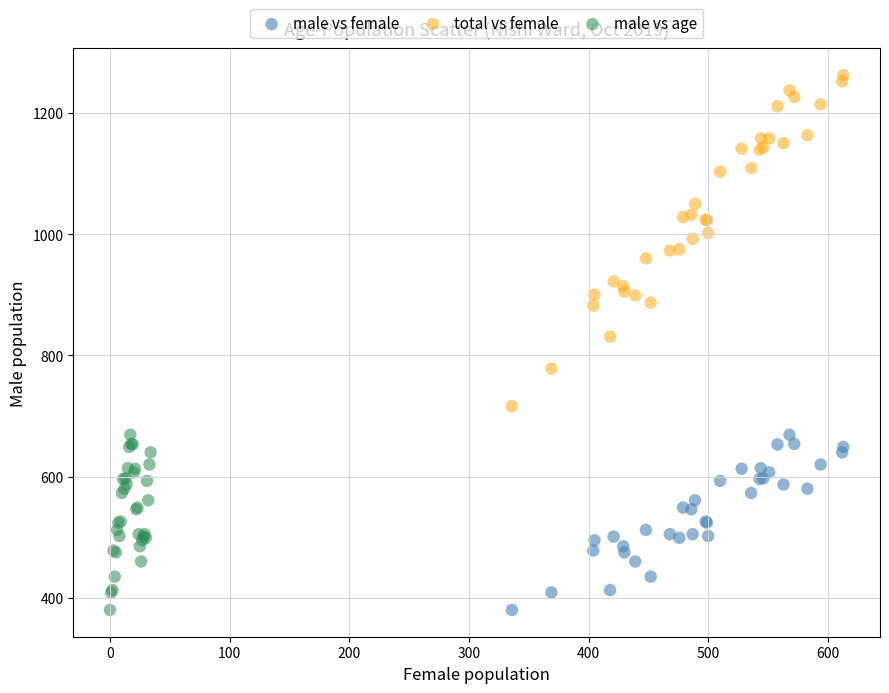

Which series contains the highest Y value?

total vs female